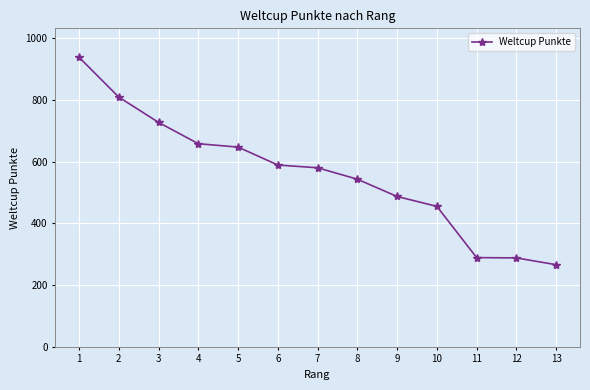

Is this an area chart (filled region under the line)?

No